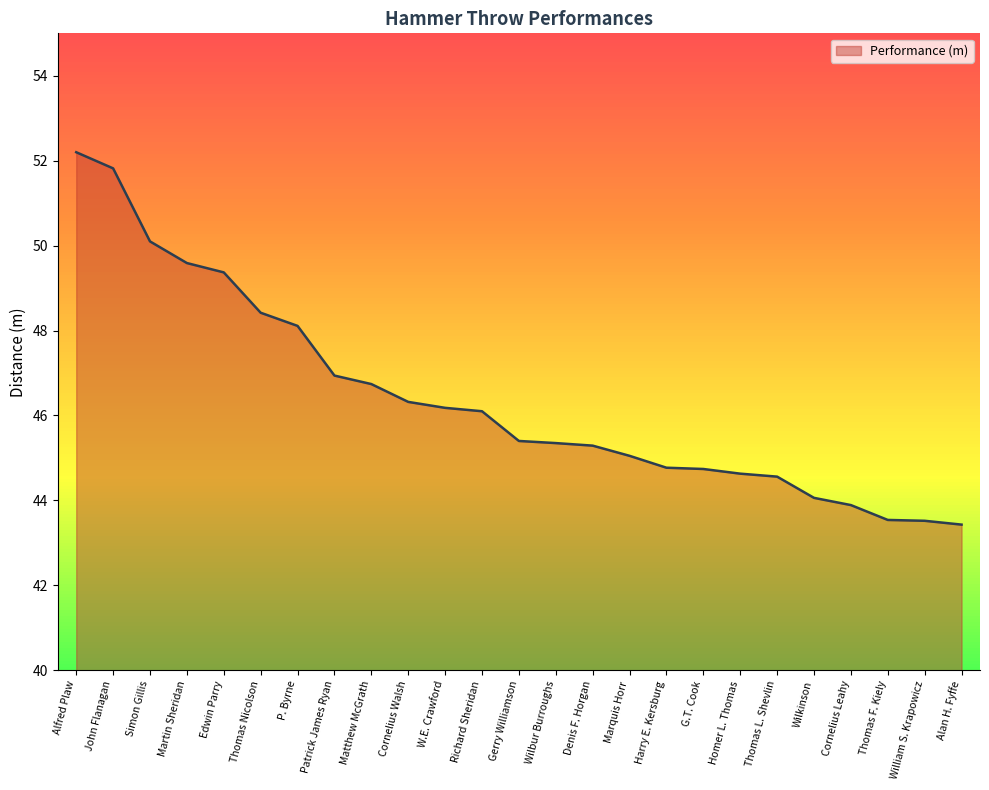

True or false: the data shows 77.1 at Thomas L. Shevlin.

False